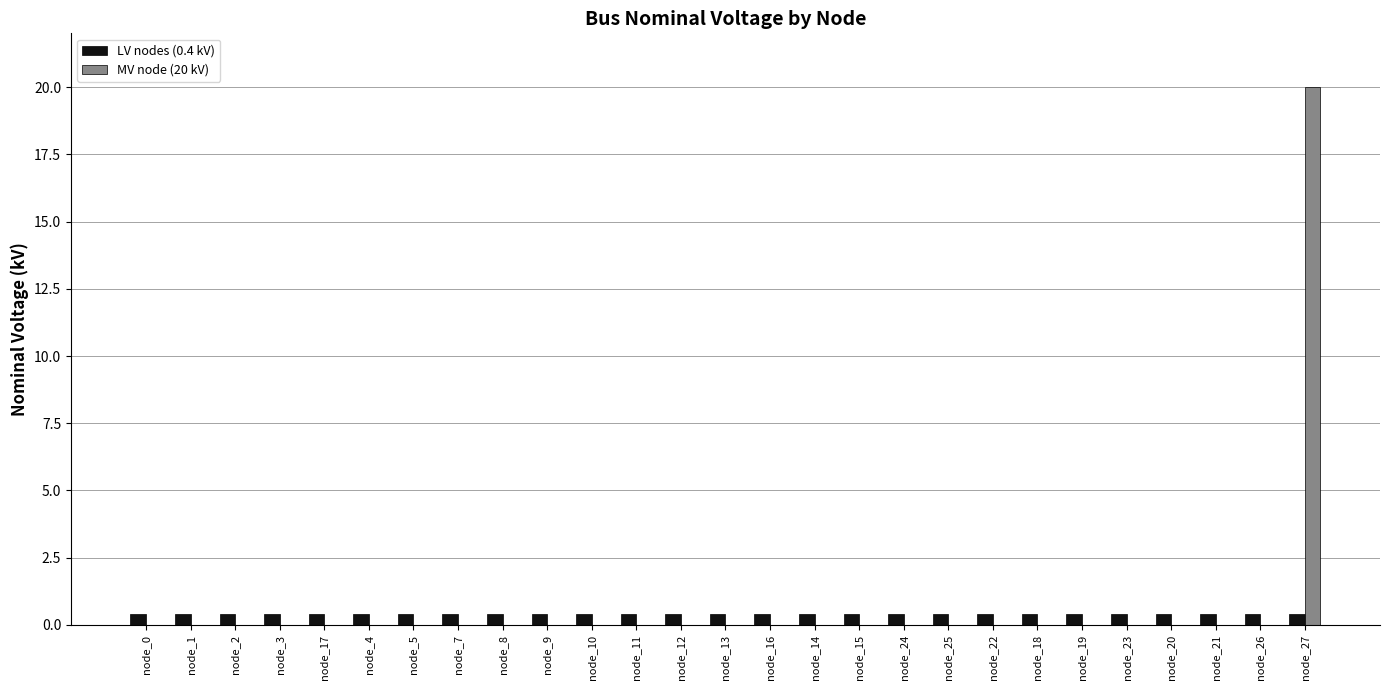

The value of MV node (20 kV) at node_5 is 0.0. True or false?

True